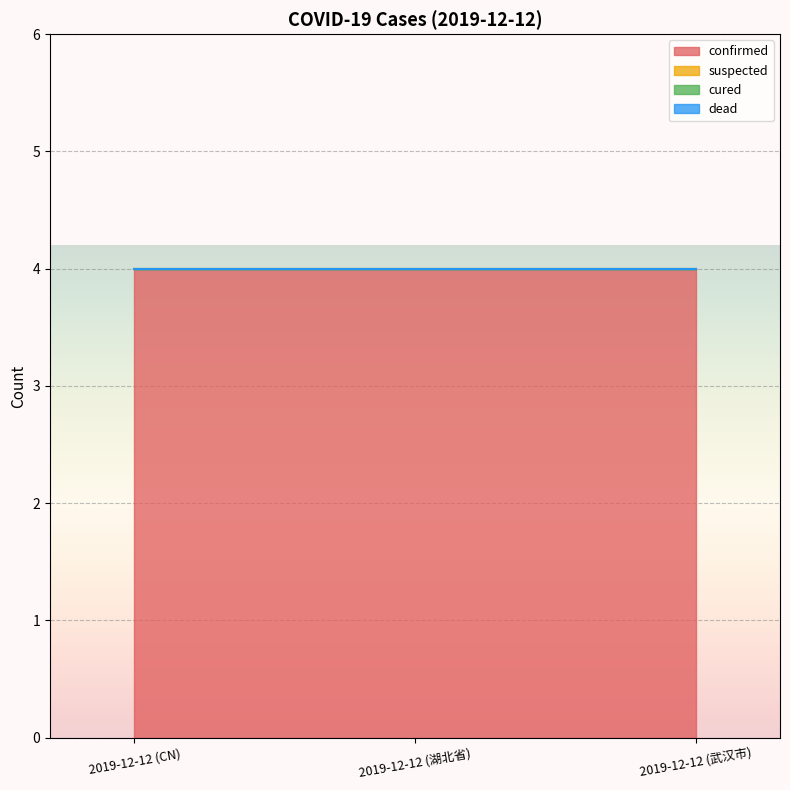

Between 2019-12-12 (湖北省) and 2019-12-12 (武汉市), which series saw the biggest shift?

confirmed